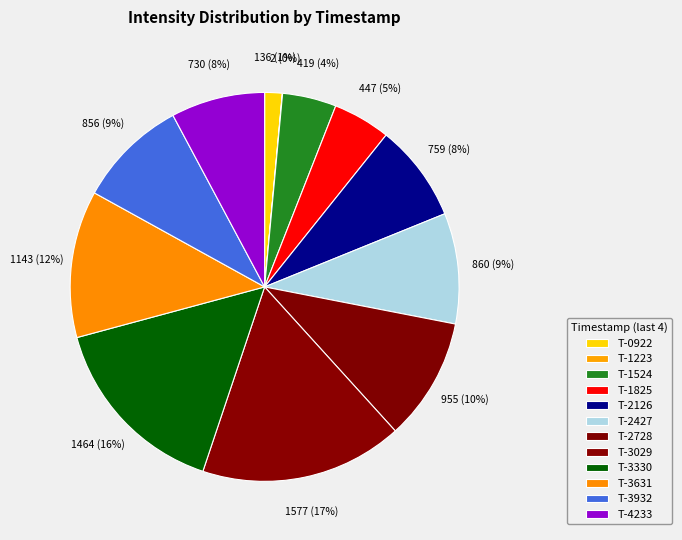

To the nearest percent, what is the average slice percentage?

8%